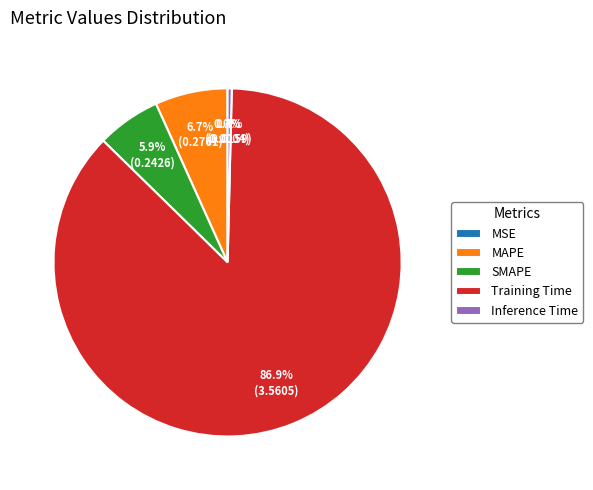

Which category has the biggest portion of the pie?

Training Time